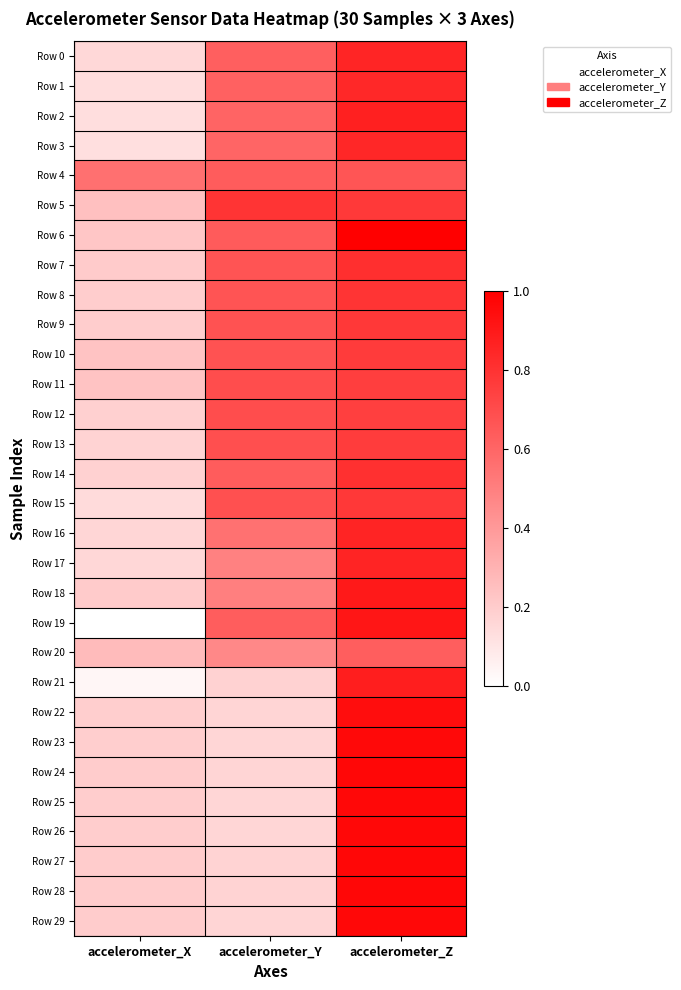

What is the spread (max minus min) of values at accelerometer_Z?

0.4